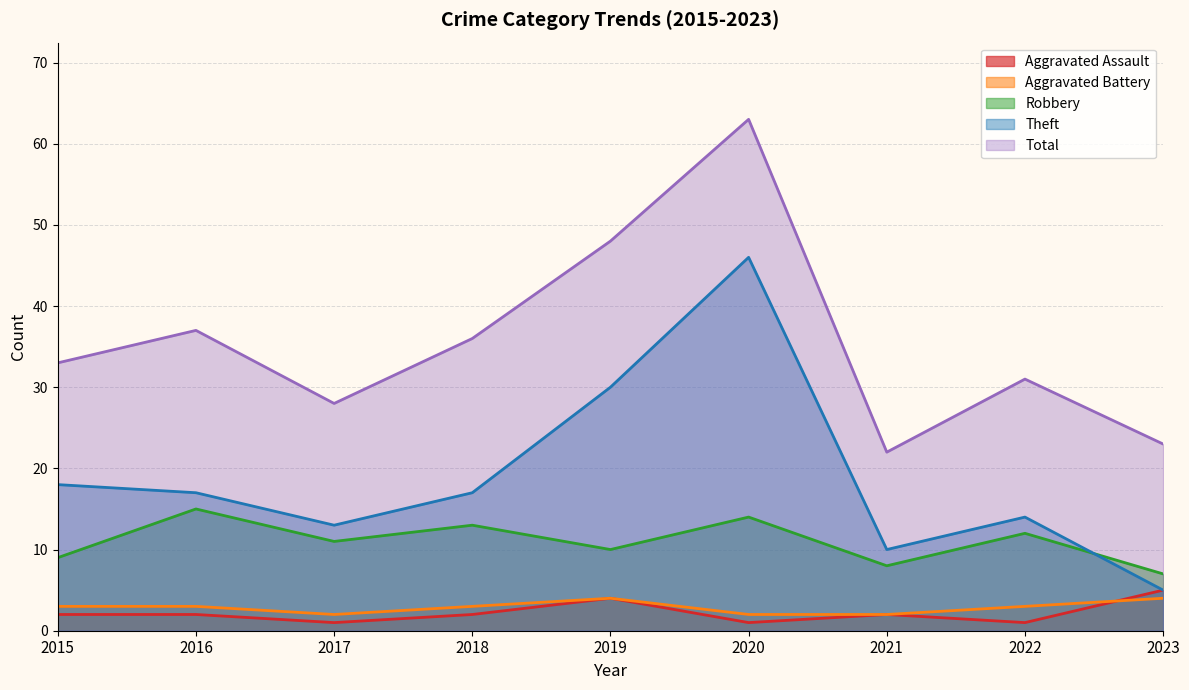

Which label corresponds to the largest value in the chart?

2020